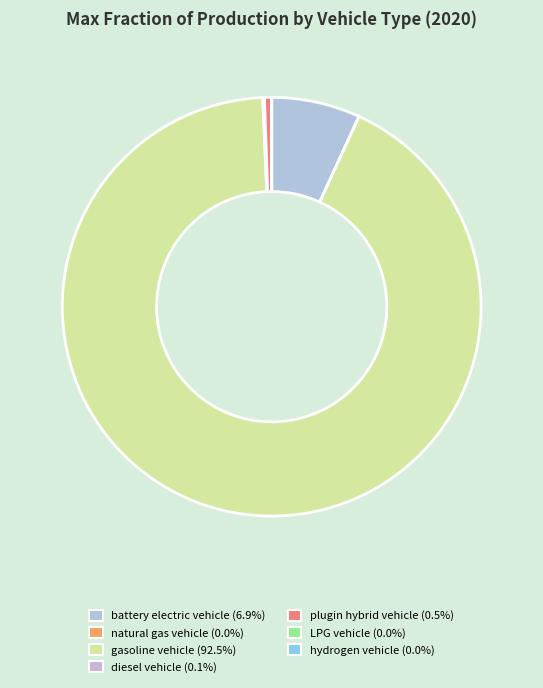

The diesel vehicle slice represents 0% of the pie. True or false?

True